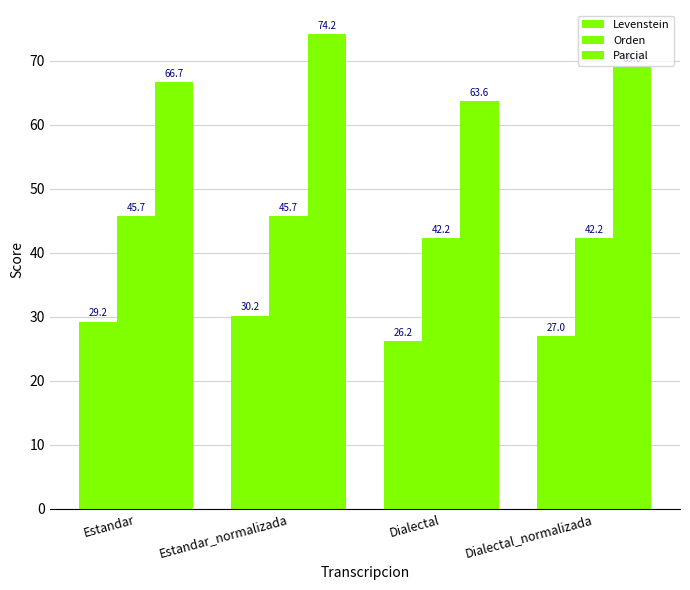

Does the chart contain any negative values?

No